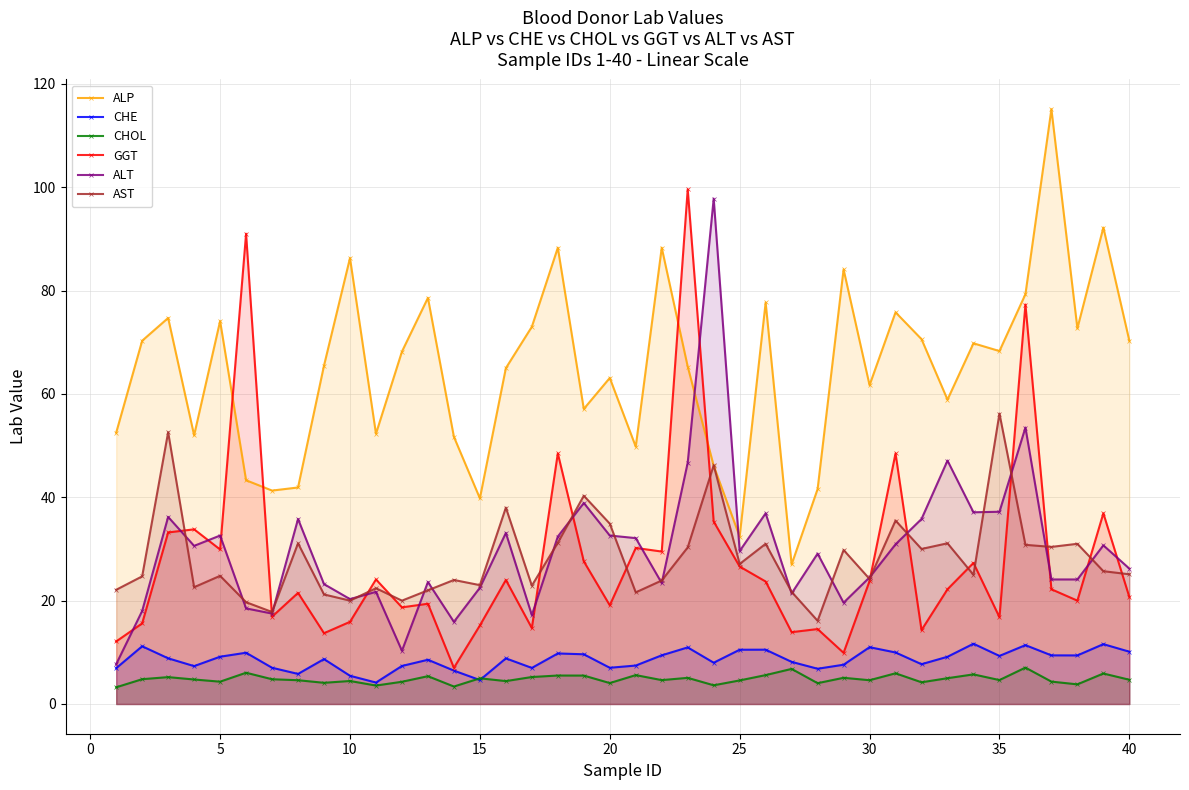

Is it true that ALT equals 26.2 at 40?

True